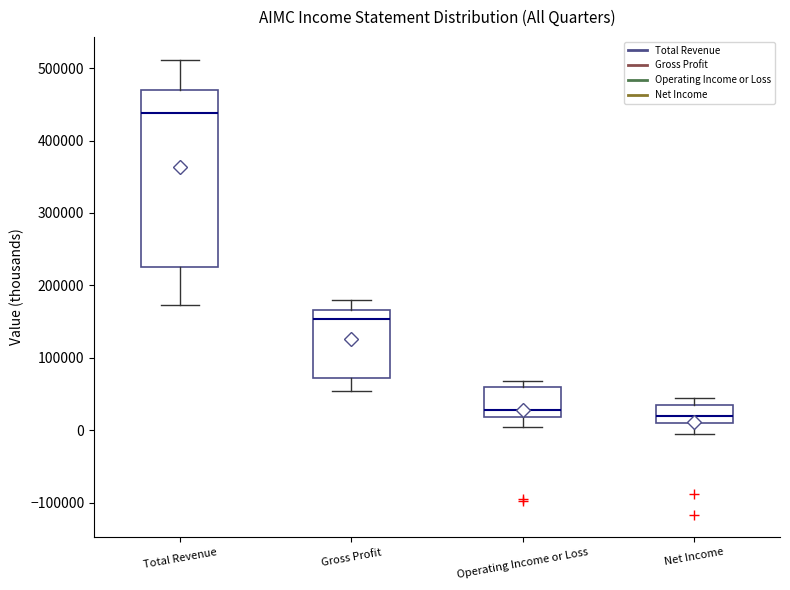

Reading left to right, transcribe this box plot: for each box, give where its median line is, the range the box spans, and where its two whiskers end, as read against the y-axis. The values are not printed on the chart, so give them approximately, as read against the axis.

Total Revenue: median 440000, box 230000 to 470000, whiskers 170000 to 510000
Gross Profit: median 150000, box 70000 to 170000, whiskers 50000 to 180000
Operating Income or Loss: median 30000, box 20000 to 60000, whiskers 0 to 70000
Net Income: median 20000, box 10000 to 40000, whiskers 0 to 40000 (just above the box's upper edge)